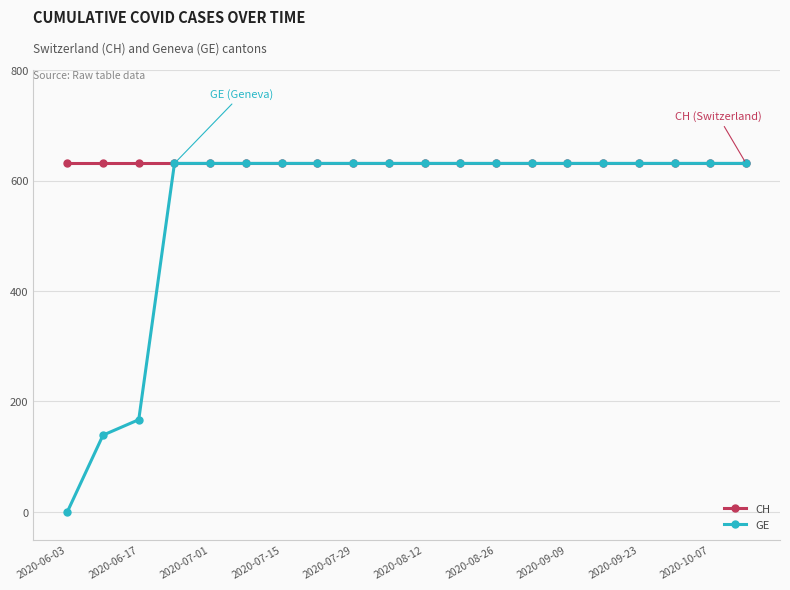

Which series has the largest range (max minus min)?

GE